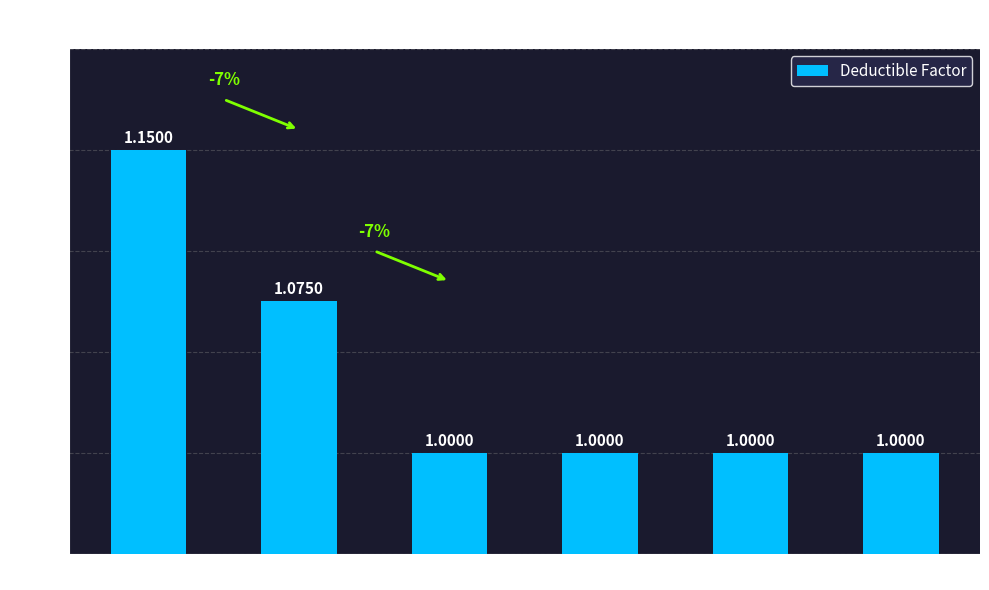

What is the sum of all values?

6.2